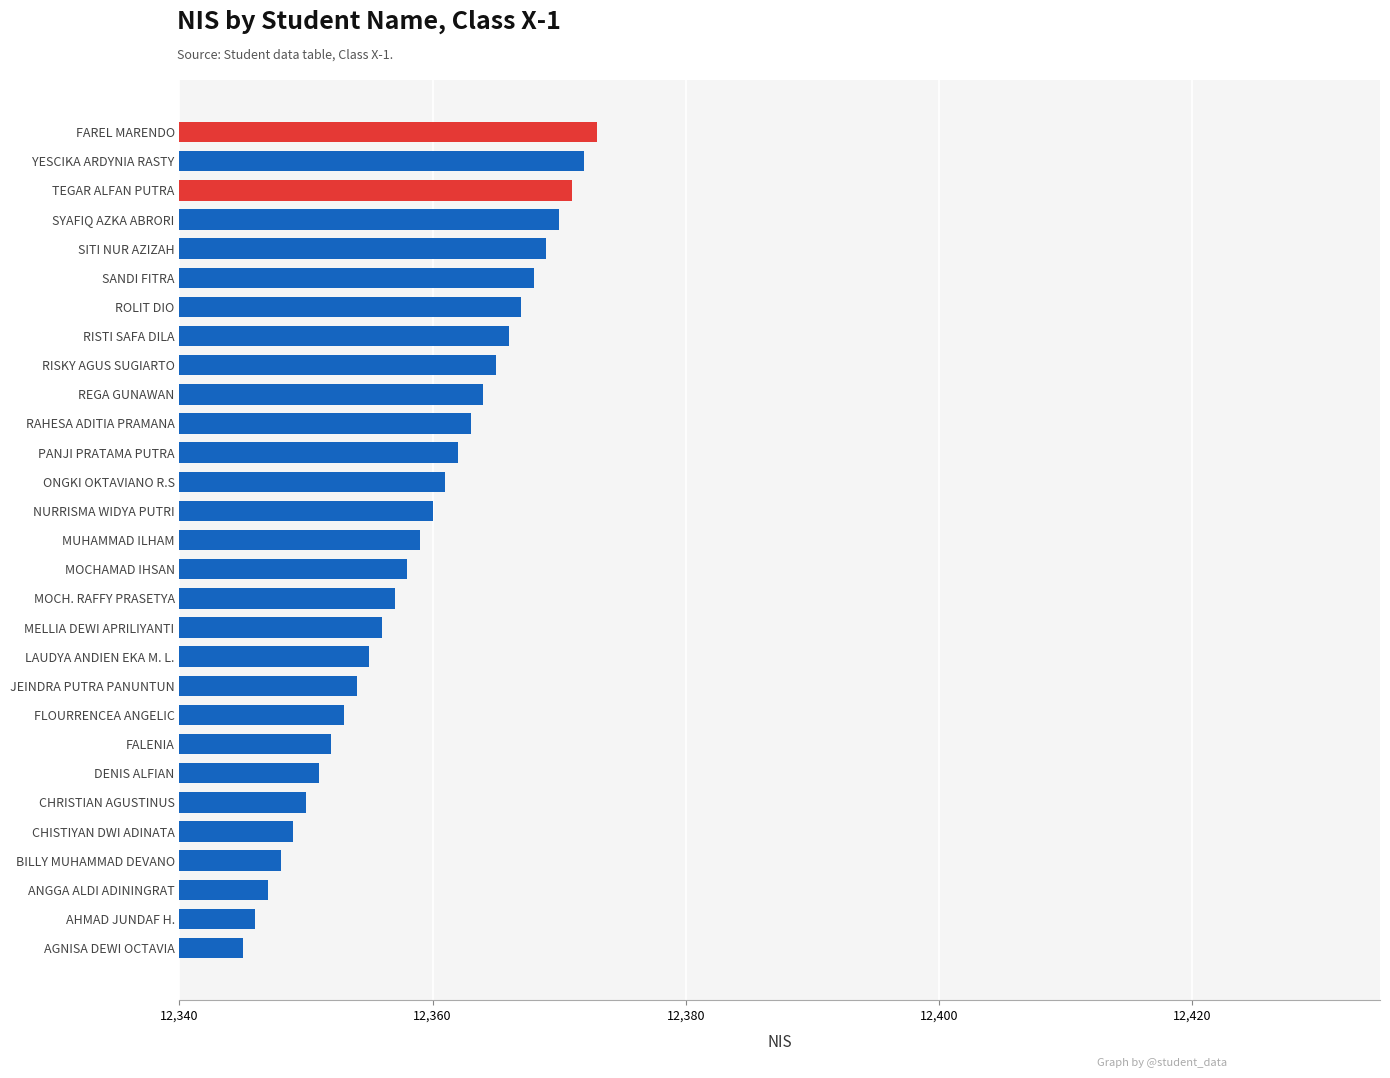

At which category does the chart reach its peak across all series?

FAREL MARENDO